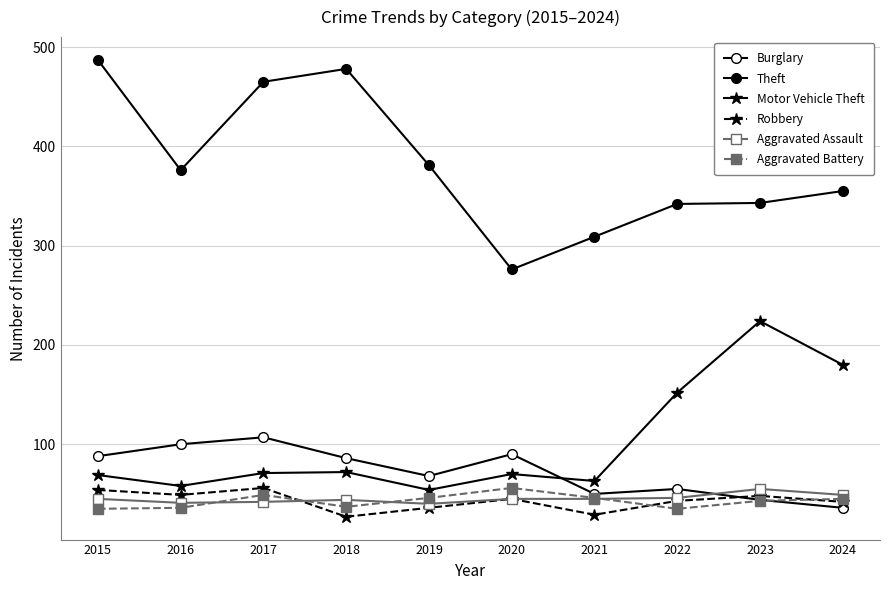

How many data points does each series have?

10